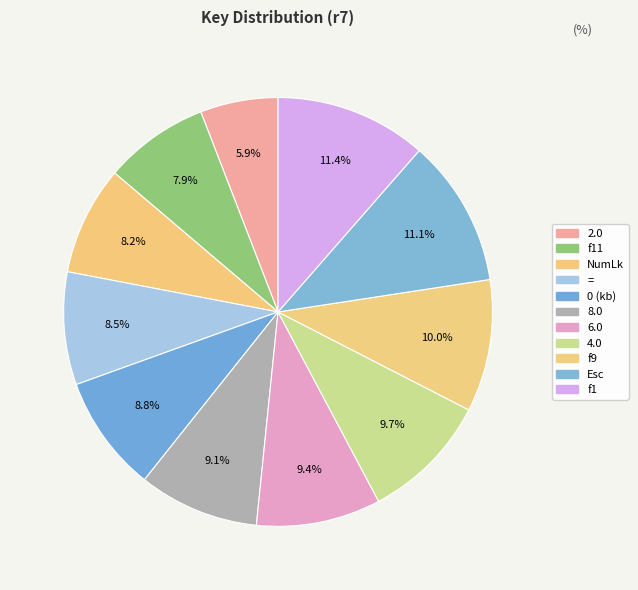

How many segments does this pie chart have?

11